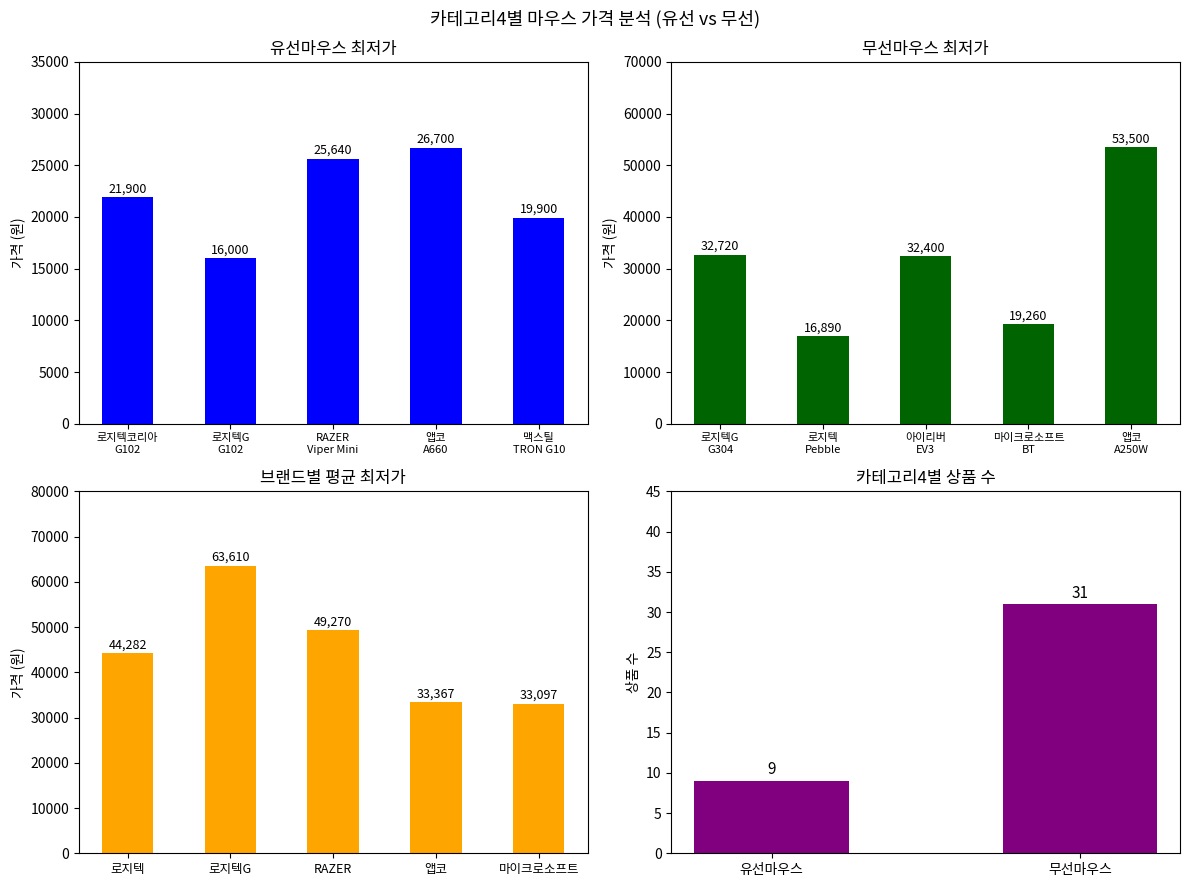

Which series has the largest total across all categories?

무선마우스